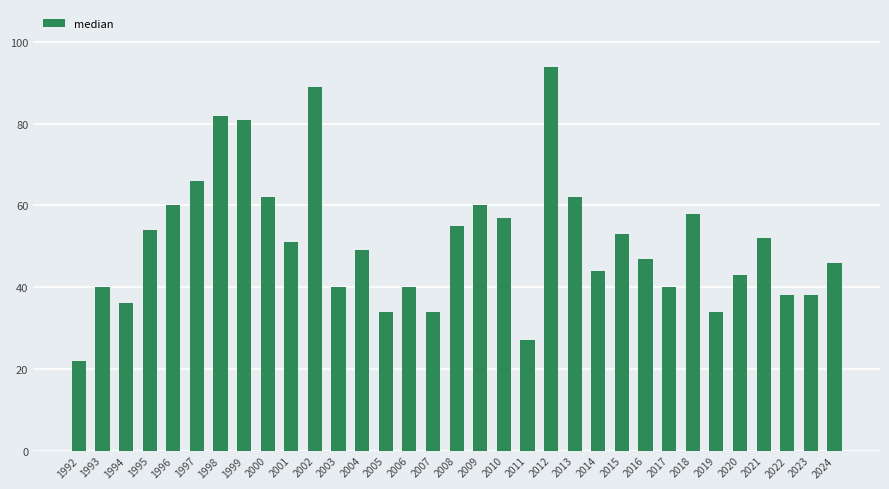

At which category does the chart reach its peak across all series?

2012